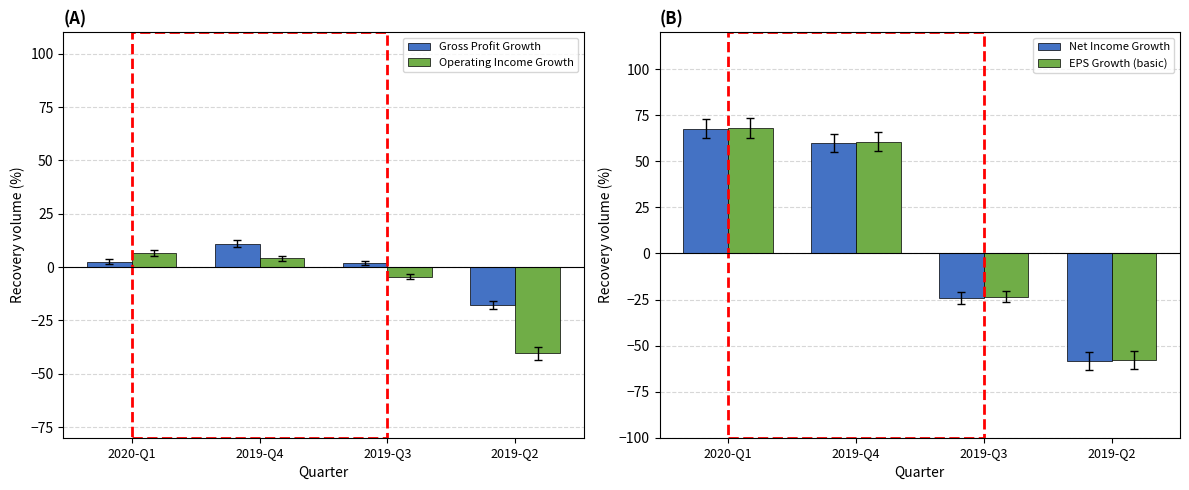

At which label does Operating Income Growth reach its minimum?

2019-Q2